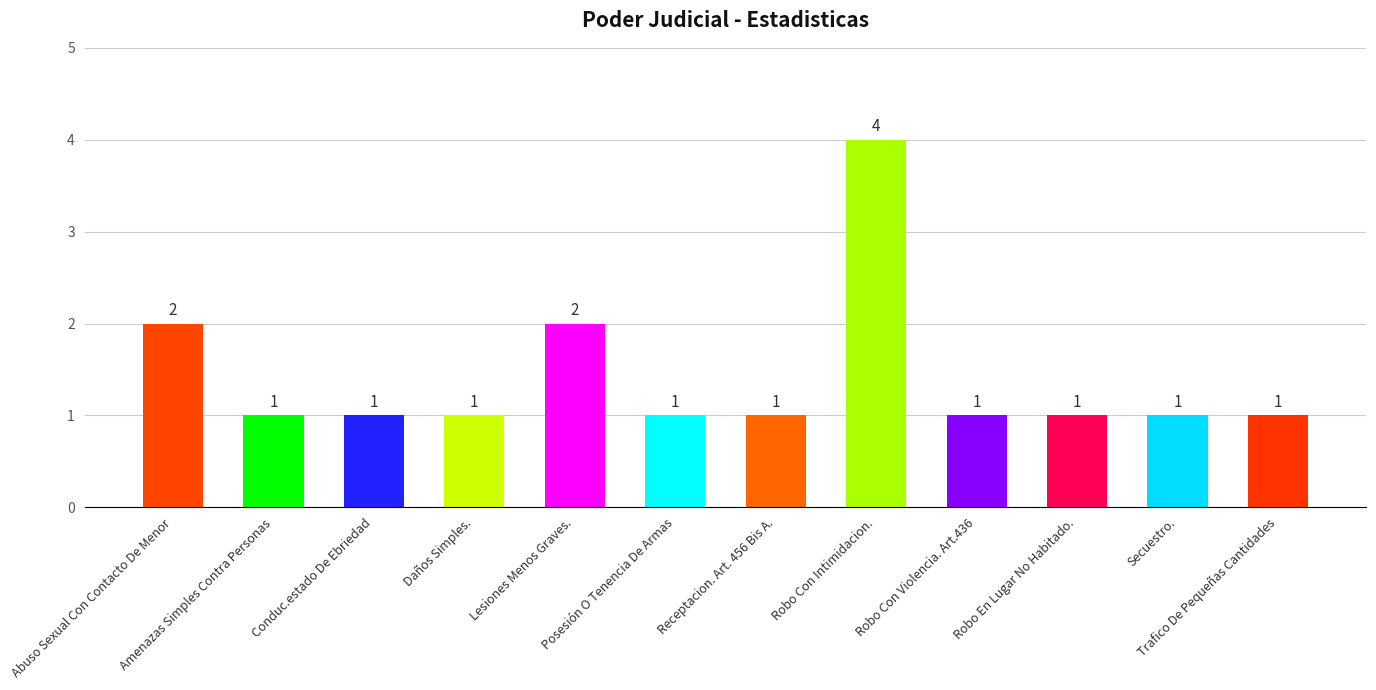

What position from the left is Robo Con Intimidacion.?

8